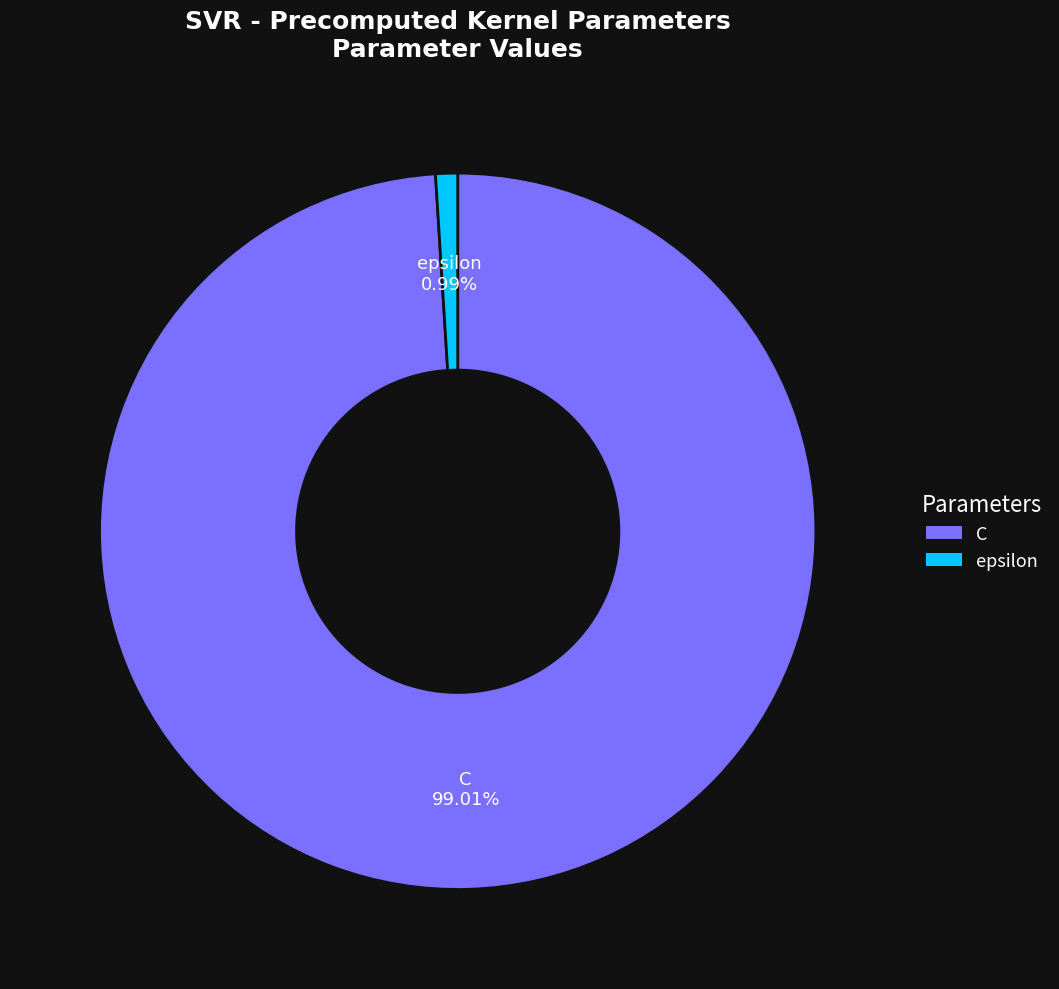

What is the ratio of the value at C to the value at epsilon?

100.0